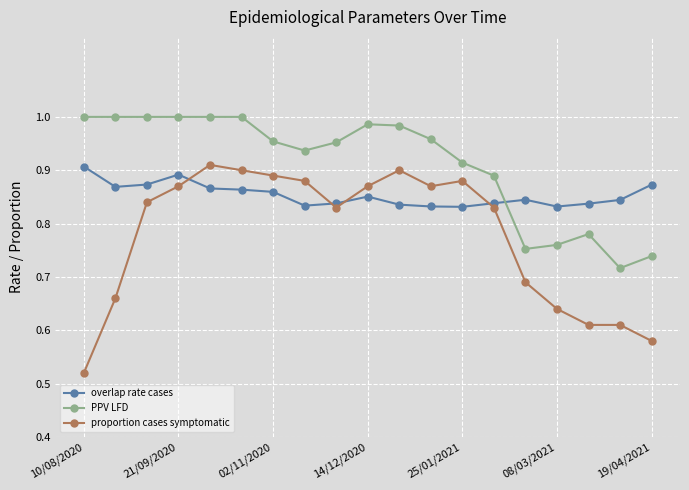

What is the difference between the second highest and second lowest values in the PPV LFD series?

0.3